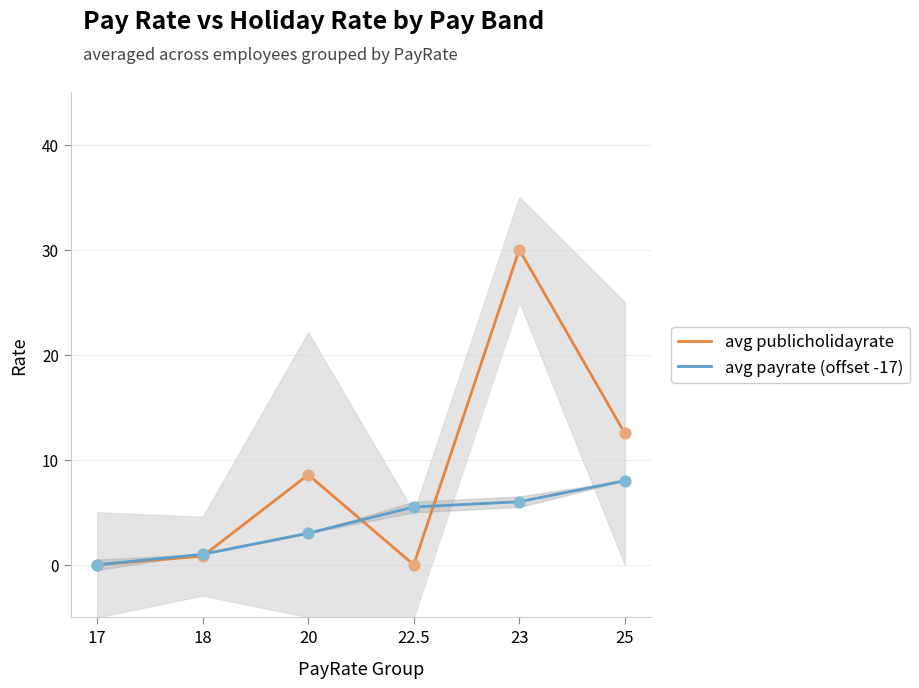

Is the value of avg publicholidayrate at 18 greater than the value of avg payrate (offset -17) at 25?

No